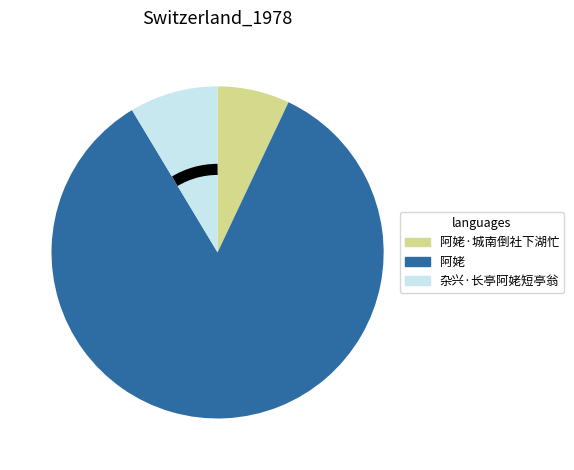

Is there a majority slice in this chart?

Yes